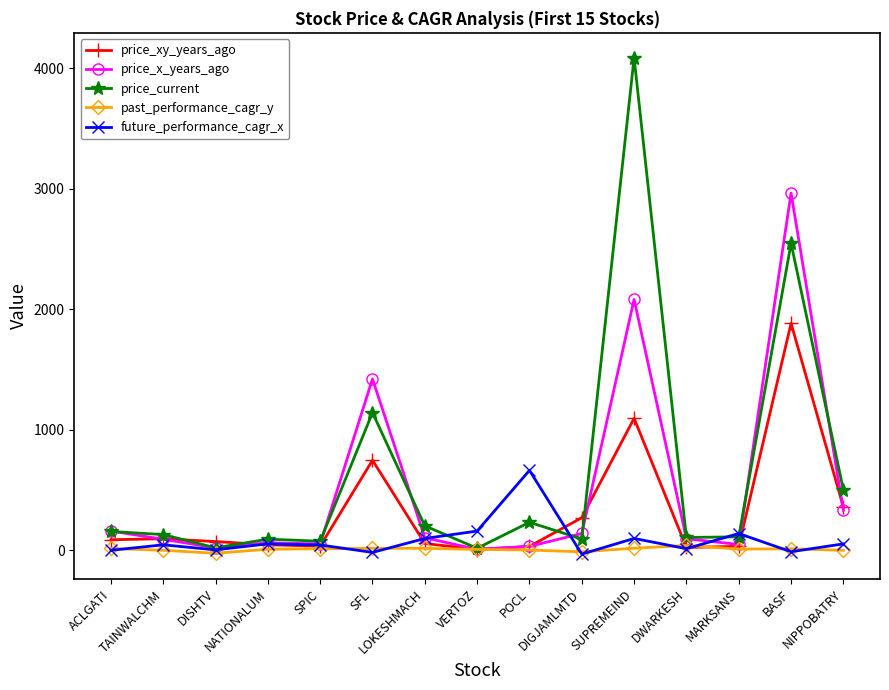

How many values in the price_x_years_ago series exceed 93?

8